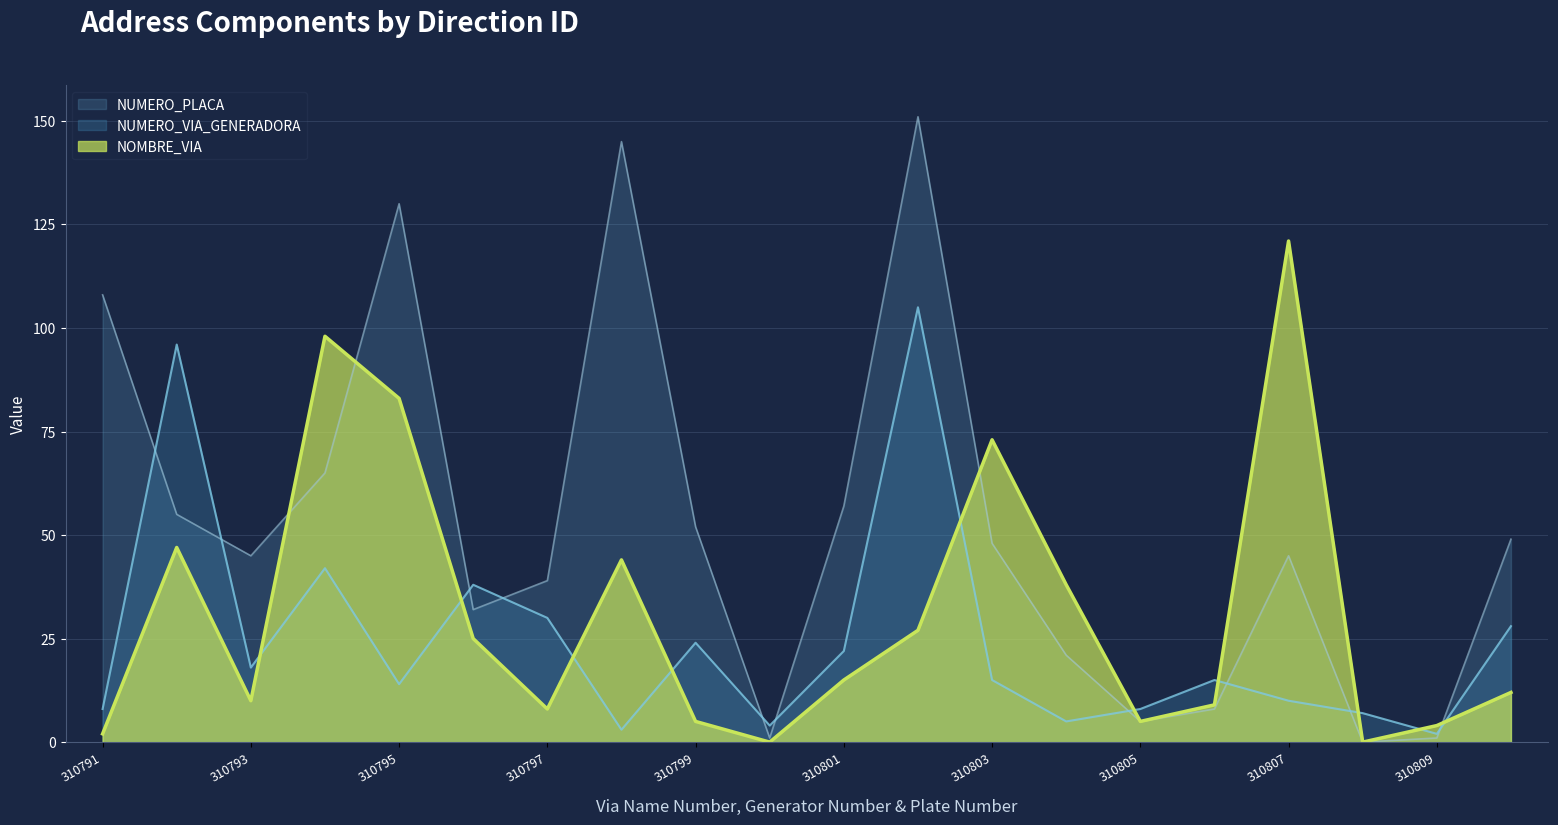

Does the chart display data point markers on the line(s)?

No